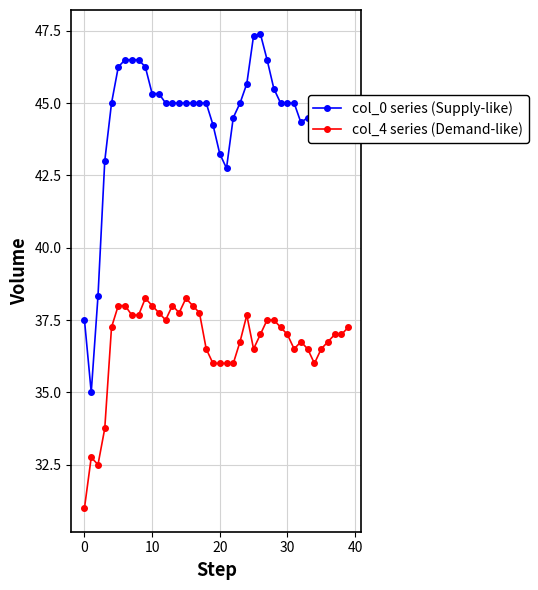

True or false: col_4 series (Demand-like) has more than 1 interior local peaks.

True